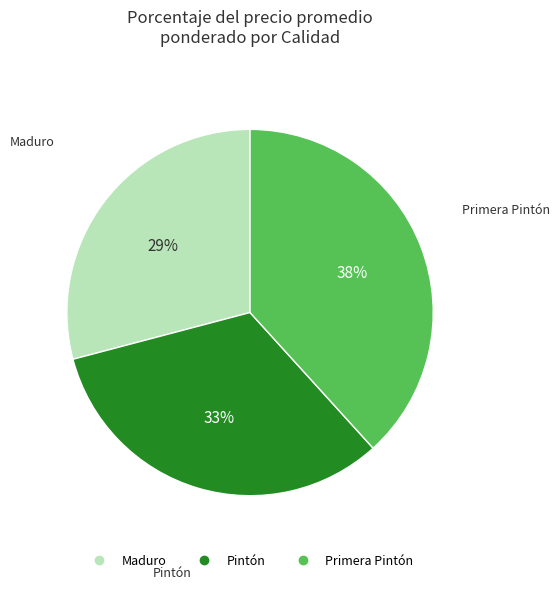

Is it true that Maduro is 29% of the pie?

True